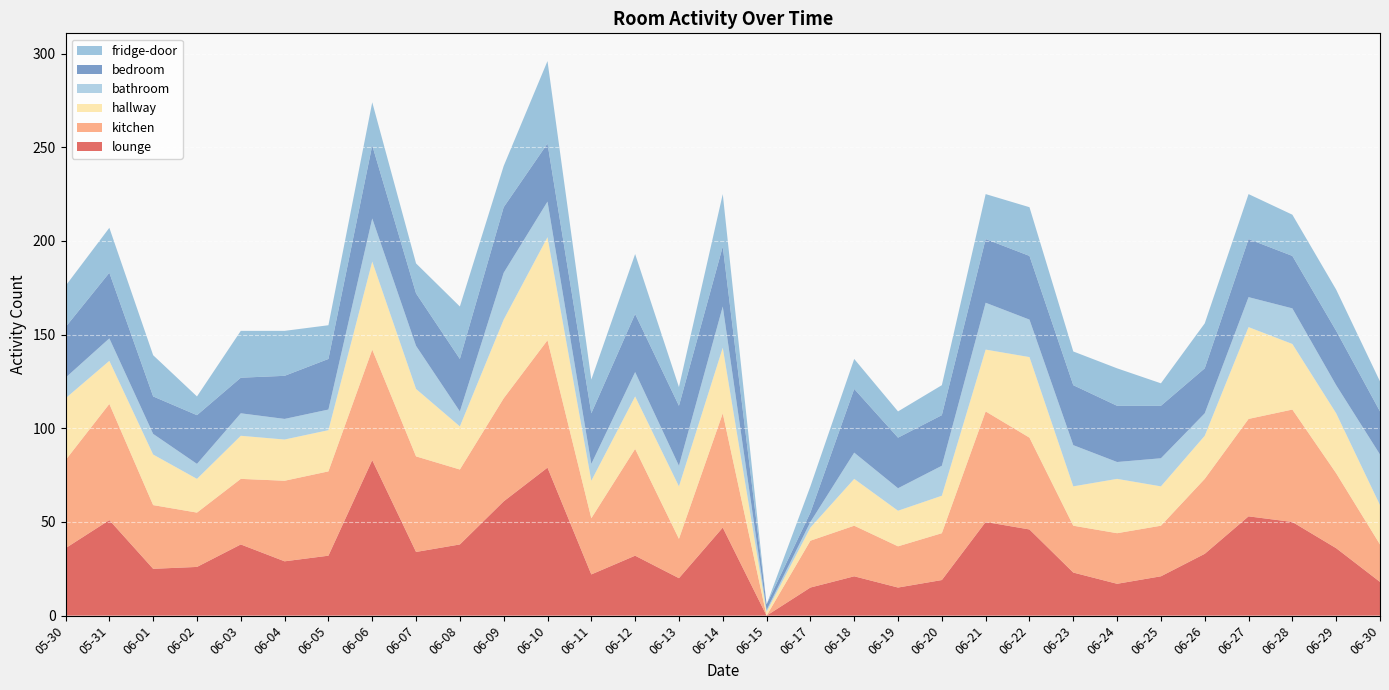

Reading right to left, transcribe all the data shown in this chart.

lounge: 06-30=18	06-29=36	06-28=50	06-27=53	06-26=33	06-25=21	06-24=17	06-23=23	06-22=46	06-21=50	06-20=19	06-19=15	06-18=21	06-17=15	06-15=0	06-14=47	06-13=20	06-12=32	06-11=22	06-10=79	06-09=61	06-08=38	06-07=34	06-06=83	06-05=32	06-04=29	06-03=38	06-02=26	06-01=25	05-31=51	05-30=36
kitchen: 06-30=20	06-29=40	06-28=60	06-27=52	06-26=40	06-25=27	06-24=27	06-23=25	06-22=49	06-21=59	06-20=25	06-19=22	06-18=27	06-17=25	06-15=0	06-14=61	06-13=21	06-12=57	06-11=30	06-10=68	06-09=55	06-08=40	06-07=51	06-06=59	06-05=45	06-04=43	06-03=35	06-02=29	06-01=34	05-31=62	05-30=47
hallway: 06-30=21	06-29=32	06-28=35	06-27=49	06-26=23	06-25=21	06-24=29	06-23=21	06-22=43	06-21=33	06-20=20	06-19=19	06-18=25	06-17=7	06-15=2	06-14=35	06-13=28	06-12=28	06-11=20	06-10=55	06-09=42	06-08=23	06-07=36	06-06=47	06-05=22	06-04=22	06-03=23	06-02=18	06-01=27	05-31=23	05-30=33
bathroom: 06-30=27	06-29=15	06-28=19	06-27=16	06-26=12	06-25=15	06-24=9	06-23=22	06-22=20	06-21=25	06-20=16	06-19=12	06-18=14	06-17=3	06-15=1	06-14=22	06-13=11	06-12=13	06-11=9	06-10=19	06-09=25	06-08=8	06-07=23	06-06=23	06-05=11	06-04=11	06-03=12	06-02=8	06-01=11	05-31=12	05-30=11
bedroom: 06-30=23	06-29=29	06-28=28	06-27=31	06-26=24	06-25=28	06-24=30	06-23=32	06-22=34	06-21=34	06-20=27	06-19=27	06-18=34	06-17=5	06-15=3	06-14=32	06-13=32	06-12=31	06-11=27	06-10=31	06-09=35	06-08=28	06-07=28	06-06=39	06-05=27	06-04=23	06-03=19	06-02=26	06-01=20	05-31=35	05-30=27
fridge-door: 06-30=16	06-29=22	06-28=22	06-27=24	06-26=24	06-25=12	06-24=20	06-23=18	06-22=26	06-21=24	06-20=16	06-19=14	06-18=16	06-17=14	06-15=0	06-14=28	06-13=10	06-12=32	06-11=18	06-10=44	06-09=22	06-08=28	06-07=16	06-06=23	06-05=18	06-04=24	06-03=25	06-02=10	06-01=22	05-31=24	05-30=22